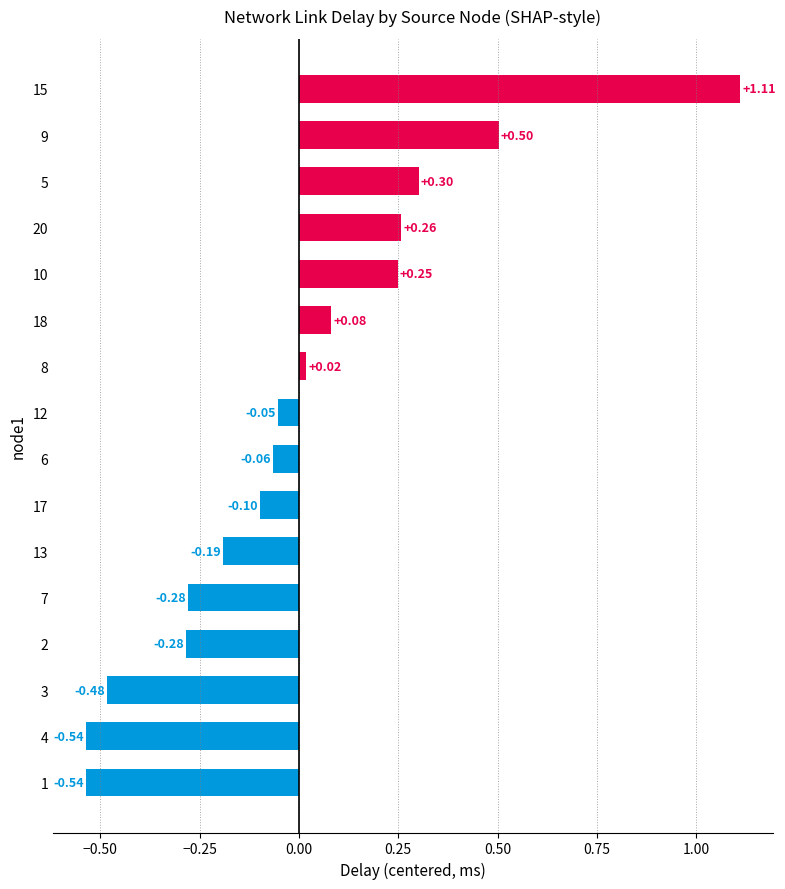

Between 17 and 15, which is larger?

15